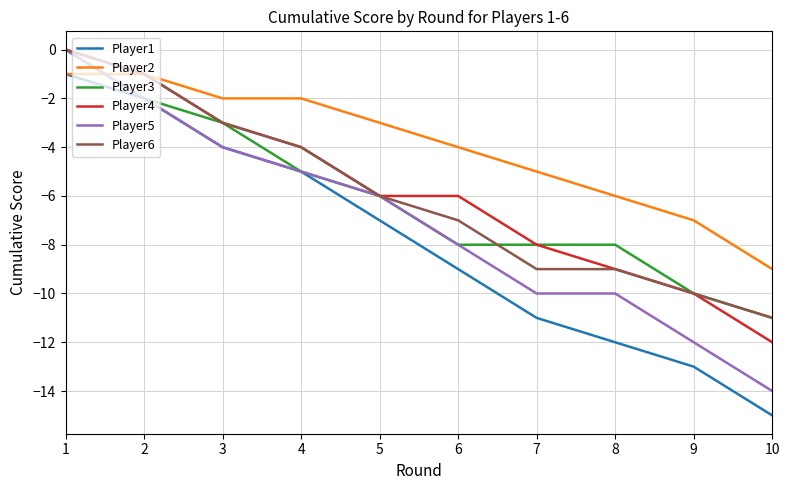

Which series ends up on top after the final intersection of Player5 and Player2?

Player2